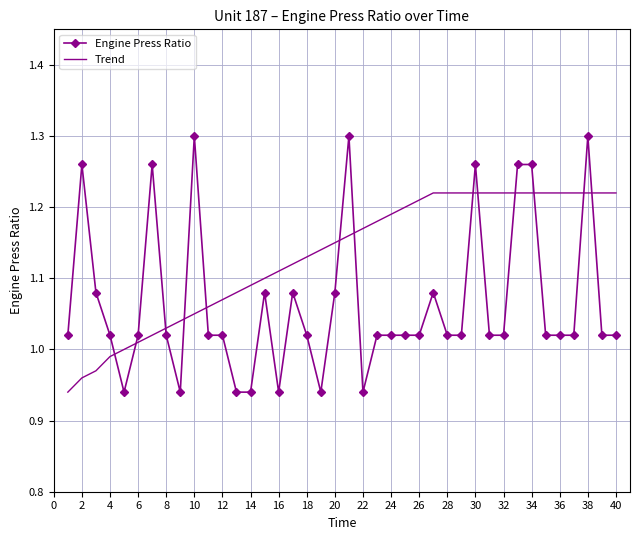

What is the difference between the maximum and minimum values in the Engine Press Ratio series?

0.4